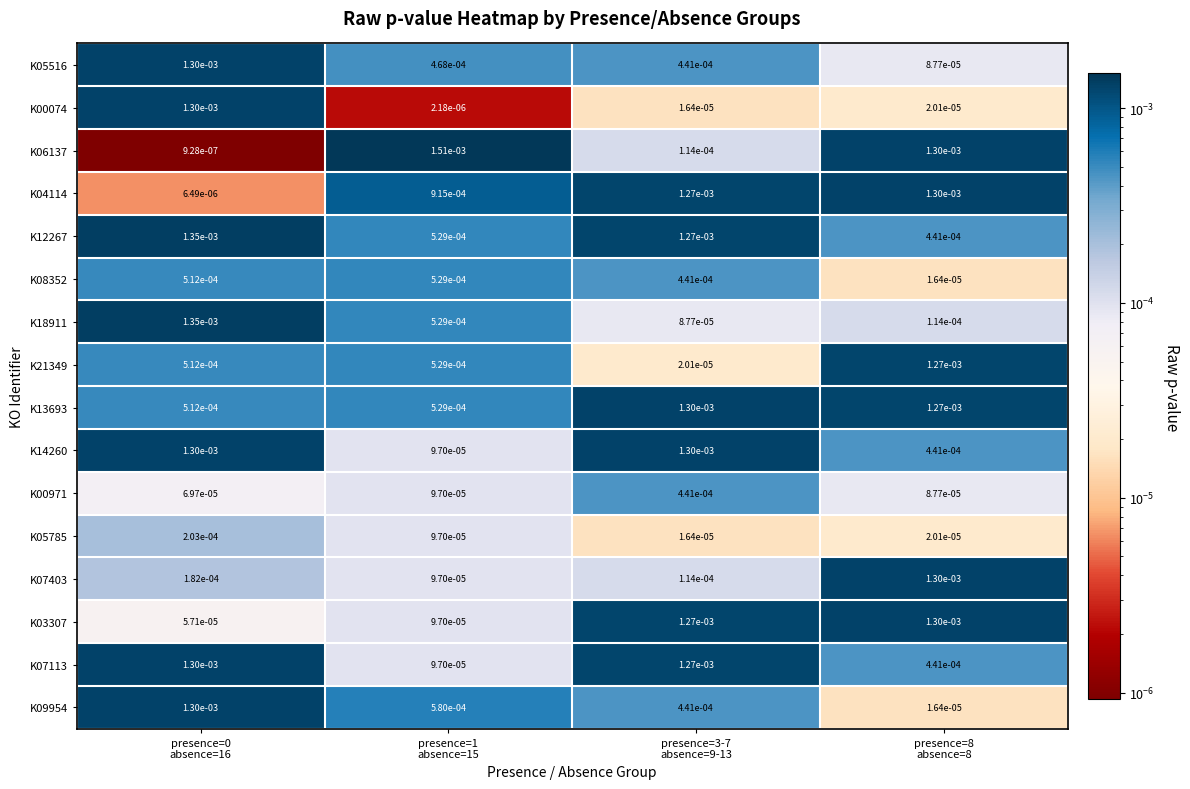

Reading left to right, list all the values displayed in this chart.

K05516: presence=0
absence=16=0.0	presence=1
absence=15=0.0	presence=3-7
absence=9-13=0.0	presence=8
absence=8=0.0
K00074: presence=0
absence=16=0.0	presence=1
absence=15=0.0	presence=3-7
absence=9-13=0.0	presence=8
absence=8=0.0
K06137: presence=0
absence=16=0.0	presence=1
absence=15=0.0	presence=3-7
absence=9-13=0.0	presence=8
absence=8=0.0
K04114: presence=0
absence=16=0.0	presence=1
absence=15=0.0	presence=3-7
absence=9-13=0.0	presence=8
absence=8=0.0
K12267: presence=0
absence=16=0.0	presence=1
absence=15=0.0	presence=3-7
absence=9-13=0.0	presence=8
absence=8=0.0
K08352: presence=0
absence=16=0.0	presence=1
absence=15=0.0	presence=3-7
absence=9-13=0.0	presence=8
absence=8=0.0
K18911: presence=0
absence=16=0.0	presence=1
absence=15=0.0	presence=3-7
absence=9-13=0.0	presence=8
absence=8=0.0
K21349: presence=0
absence=16=0.0	presence=1
absence=15=0.0	presence=3-7
absence=9-13=0.0	presence=8
absence=8=0.0
K13693: presence=0
absence=16=0.0	presence=1
absence=15=0.0	presence=3-7
absence=9-13=0.0	presence=8
absence=8=0.0
K14260: presence=0
absence=16=0.0	presence=1
absence=15=0.0	presence=3-7
absence=9-13=0.0	presence=8
absence=8=0.0
K00971: presence=0
absence=16=0.0	presence=1
absence=15=0.0	presence=3-7
absence=9-13=0.0	presence=8
absence=8=0.0
K05785: presence=0
absence=16=0.0	presence=1
absence=15=0.0	presence=3-7
absence=9-13=0.0	presence=8
absence=8=0.0
K07403: presence=0
absence=16=0.0	presence=1
absence=15=0.0	presence=3-7
absence=9-13=0.0	presence=8
absence=8=0.0
K03307: presence=0
absence=16=0.0	presence=1
absence=15=0.0	presence=3-7
absence=9-13=0.0	presence=8
absence=8=0.0
K07113: presence=0
absence=16=0.0	presence=1
absence=15=0.0	presence=3-7
absence=9-13=0.0	presence=8
absence=8=0.0
K09954: presence=0
absence=16=0.0	presence=1
absence=15=0.0	presence=3-7
absence=9-13=0.0	presence=8
absence=8=0.0